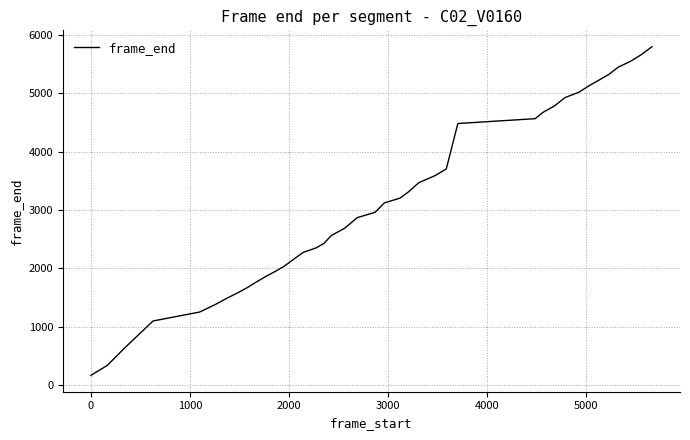

How many series are shown in this chart?

1